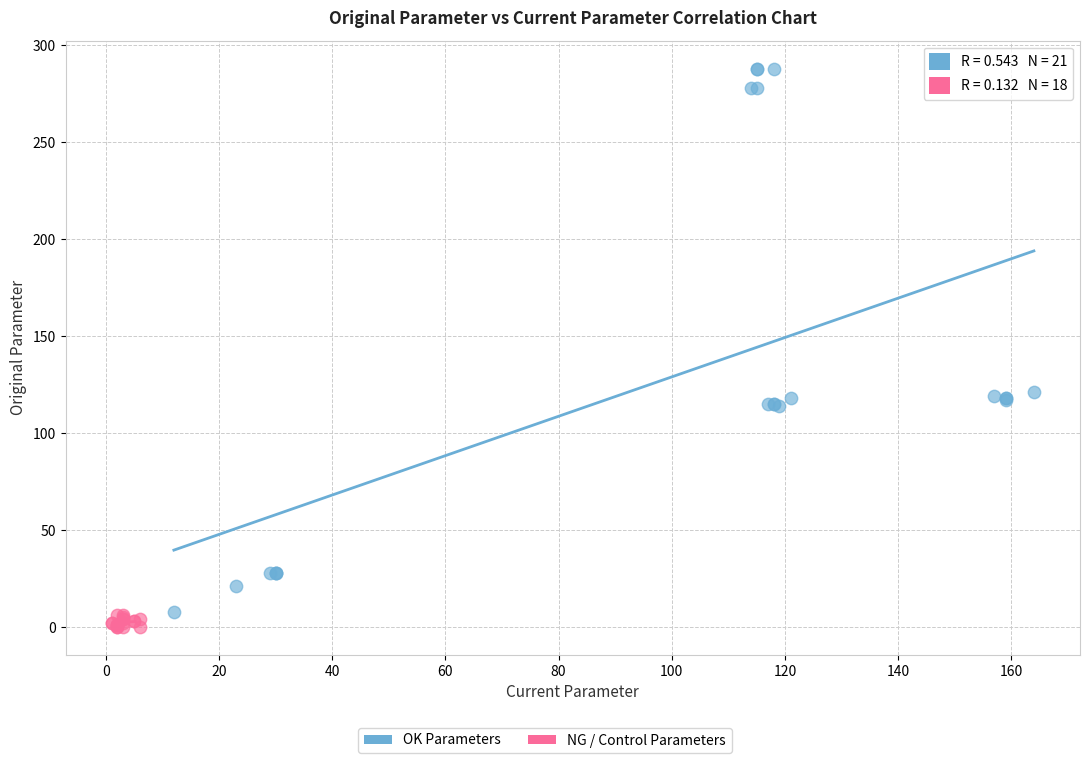

Which series contains the highest Y value?

OK Parameters